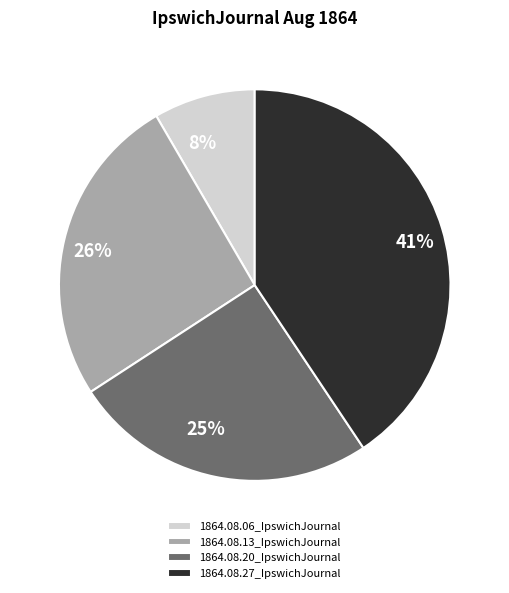

To the nearest percent, what percentage of the pie is 1864.08.20_IpswichJournal?

25%